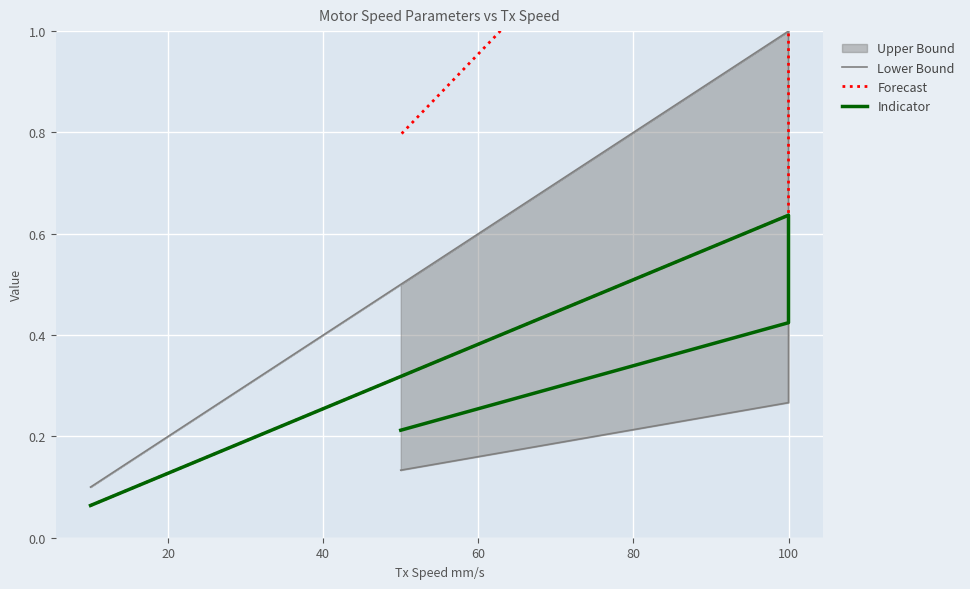

What is the value of the Forecast point at the 6th from the left?

0.8